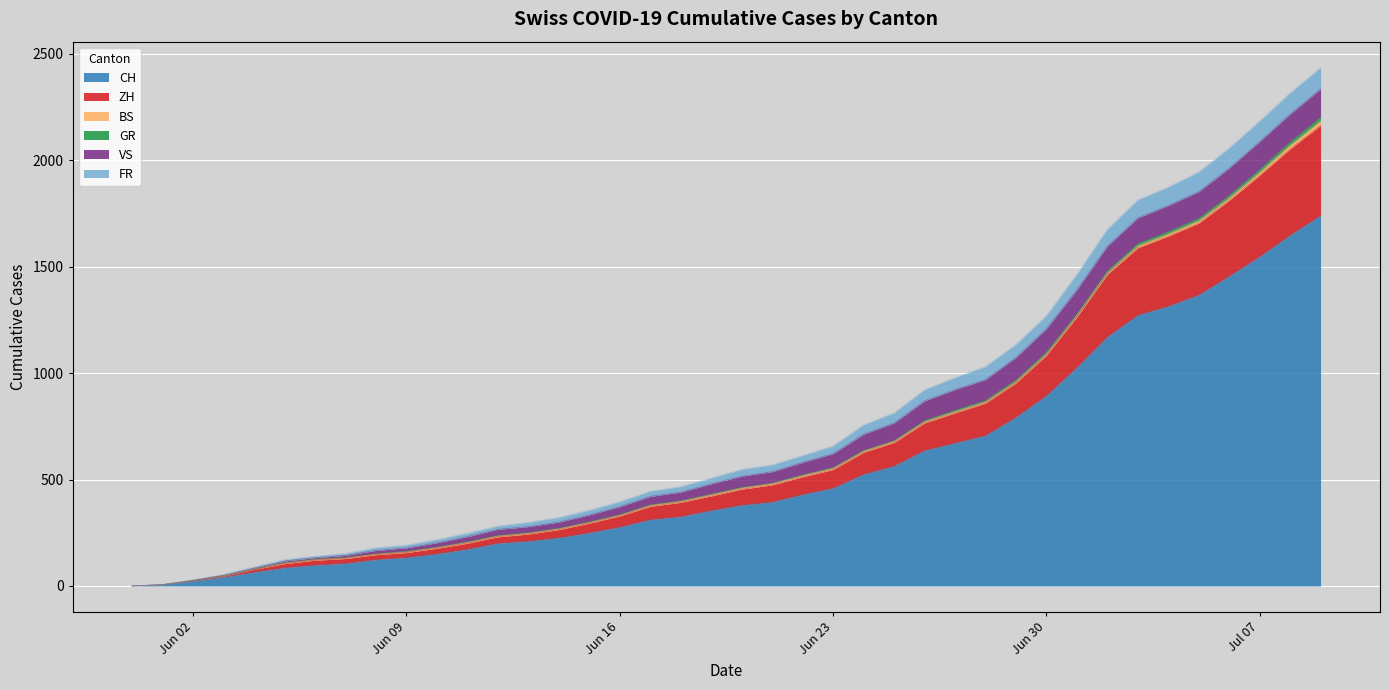

Does the chart display data point markers on the line(s)?

No